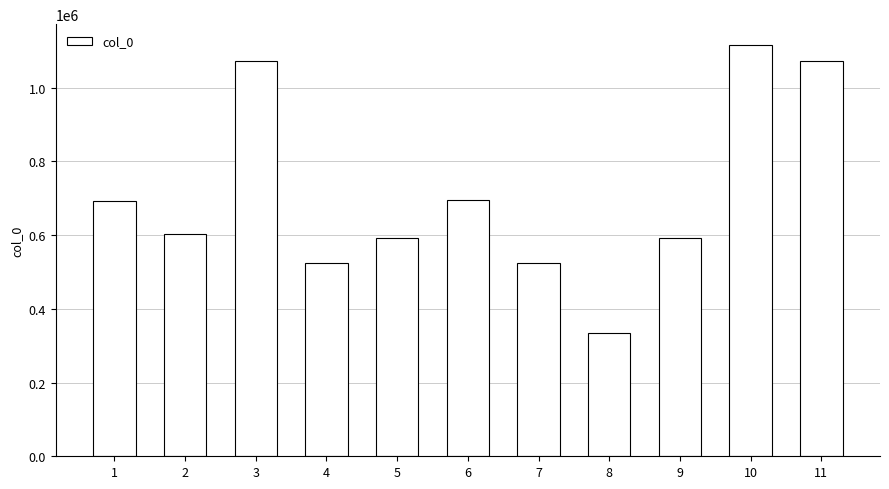

Which has a higher value, 6 or 10?

10